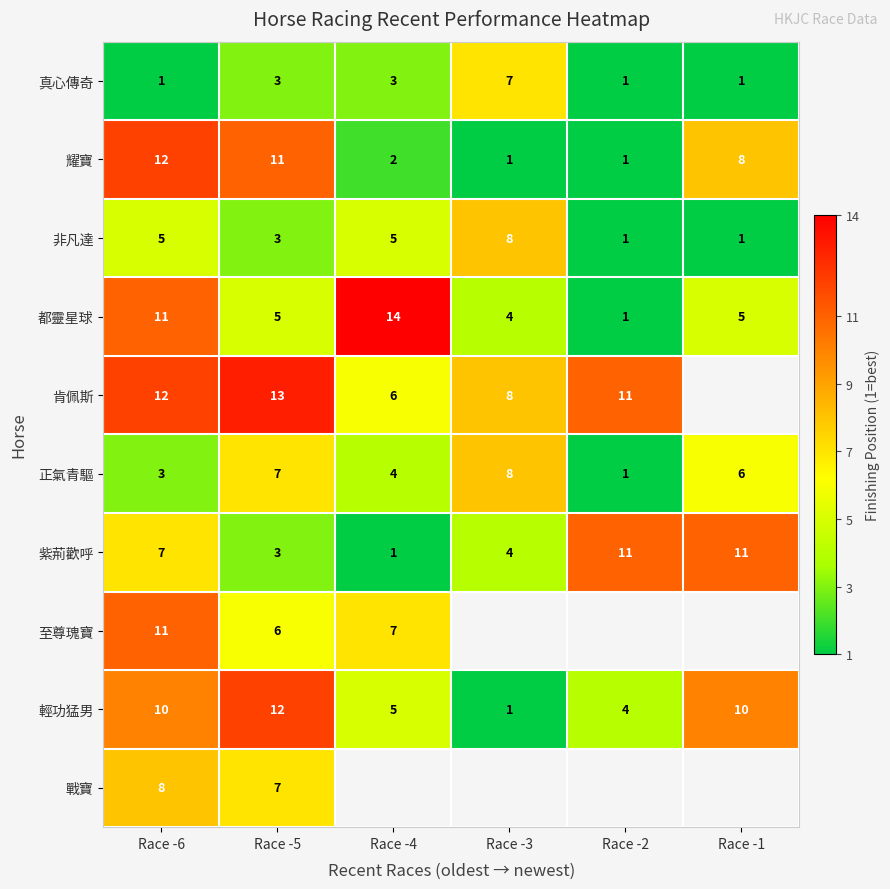

Which has a higher value, Race -3 or Race -6?

Race -3